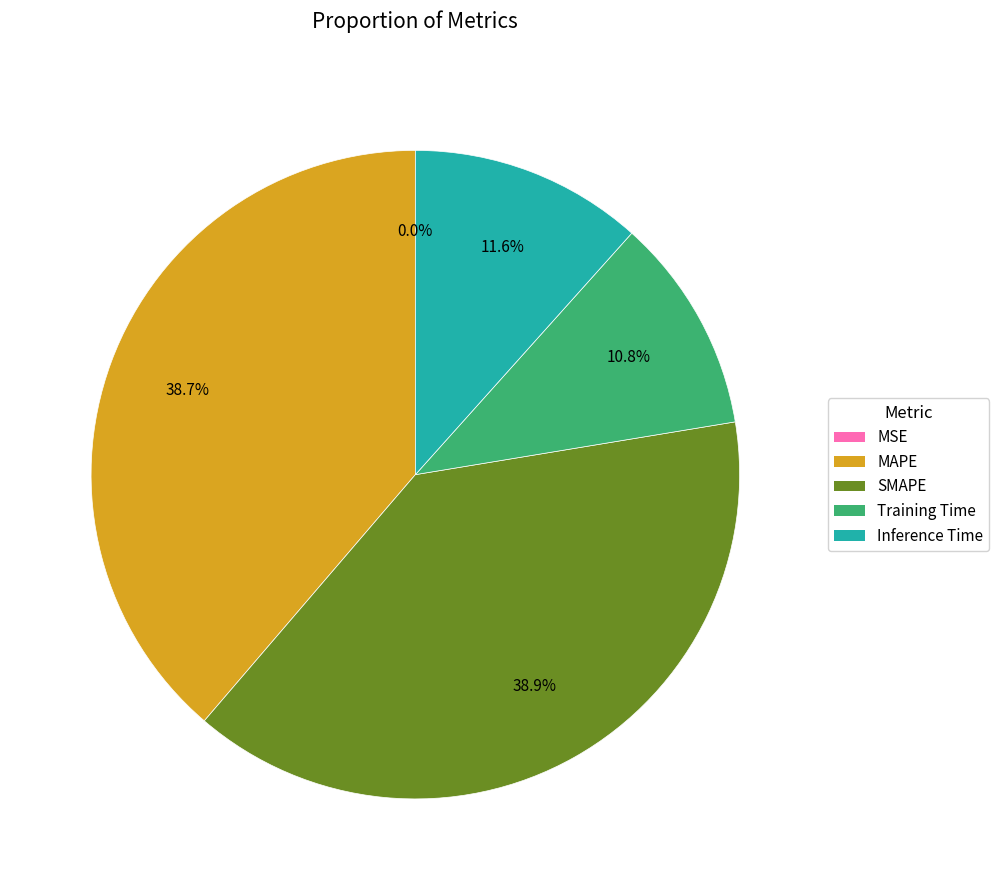

Which has a higher value, Training Time or Inference Time?

Inference Time